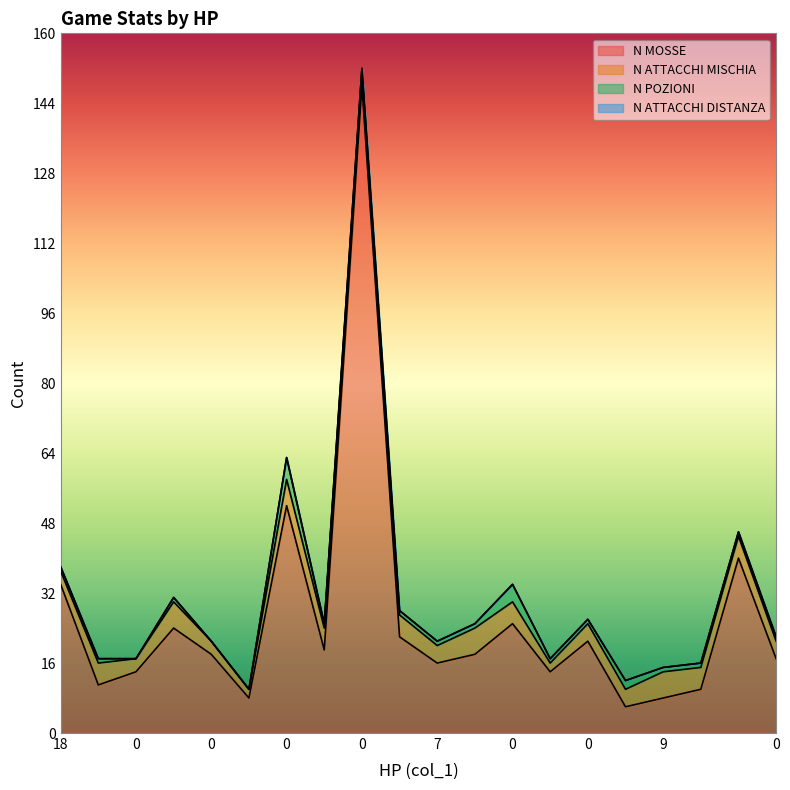

In N ATTACCHI MISCHIA, how many points are lower than both neighbors (excluding endpoints)?

5